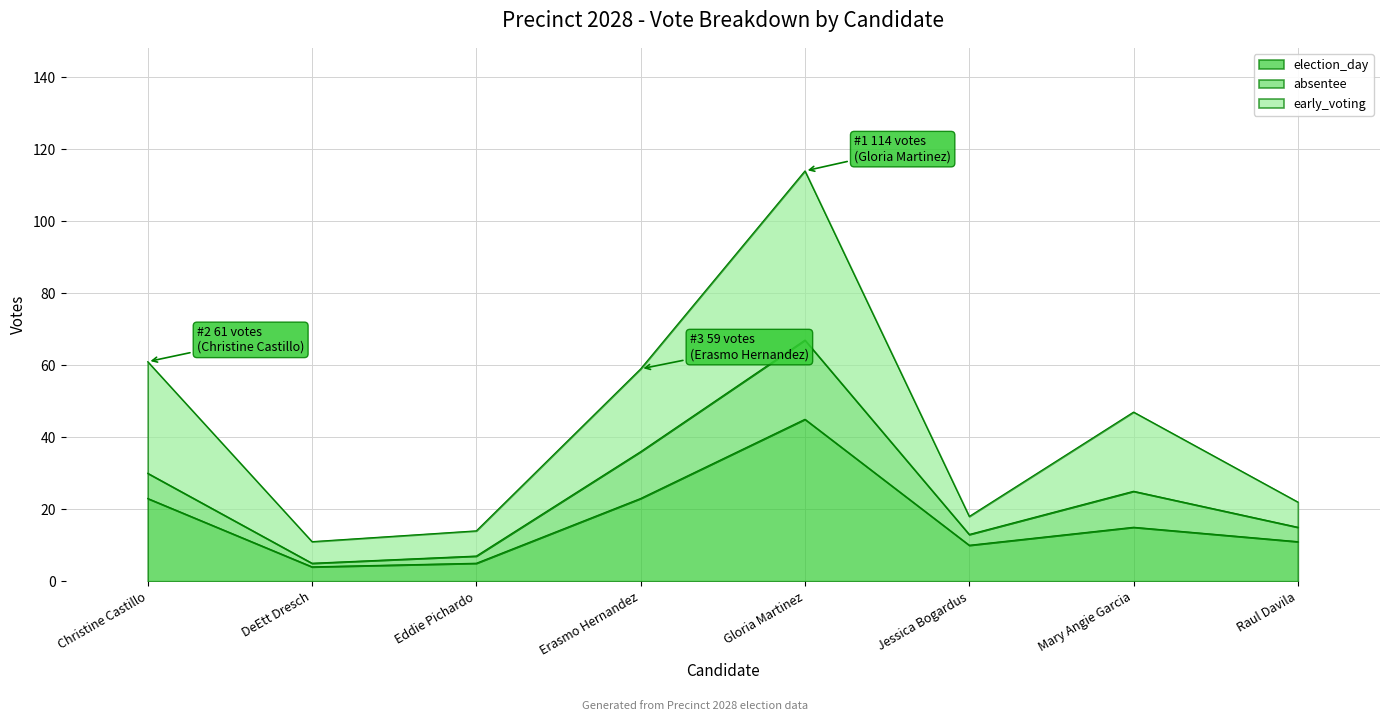

Where does the early_voting series first go above 47?

Christine Castillo